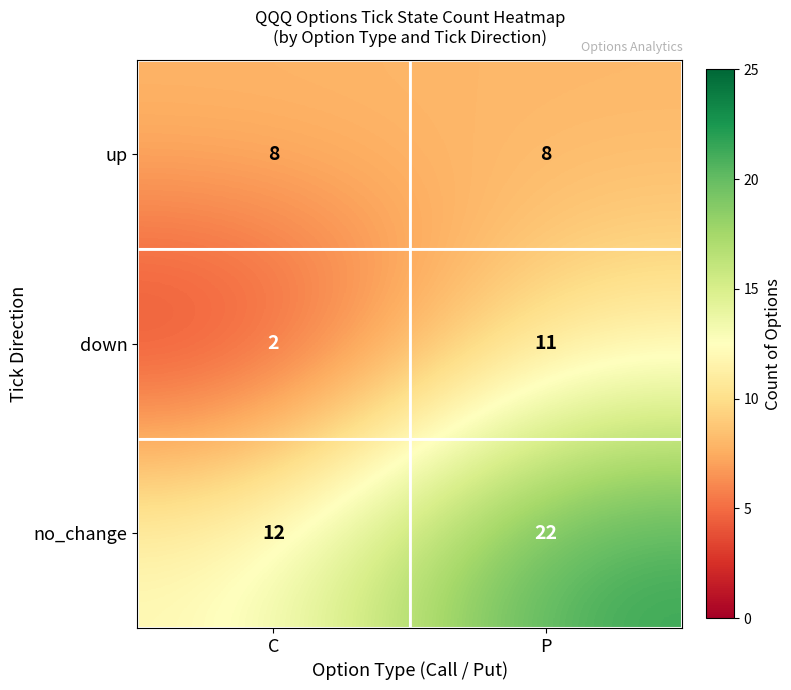

Reading left to right, what are all the values shown in this chart?

up: C=8	P=8
down: C=2	P=11
no_change: C=12	P=22